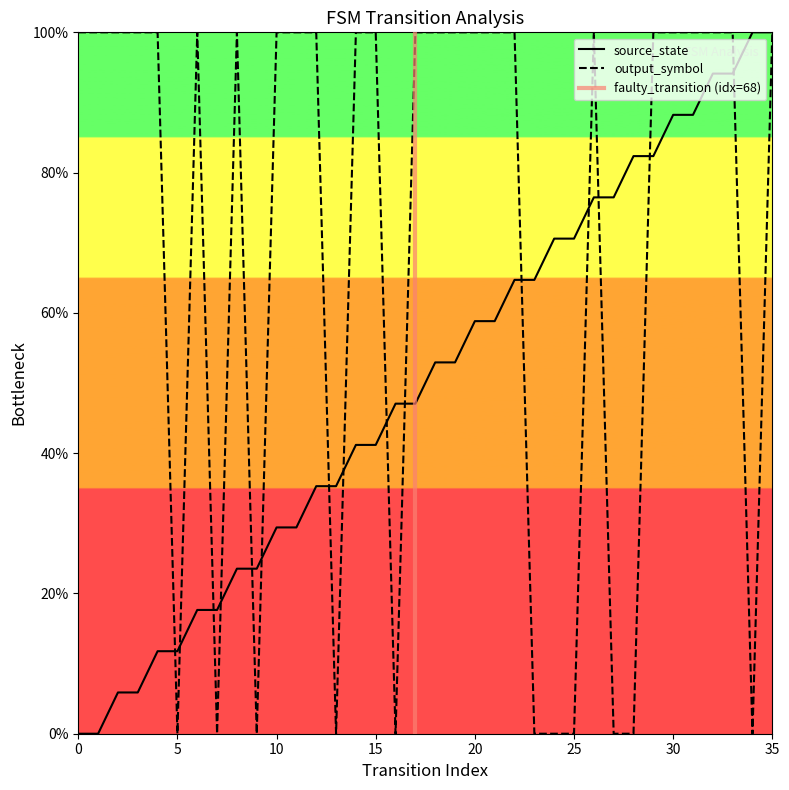

What is the greatest value displayed?

100.0